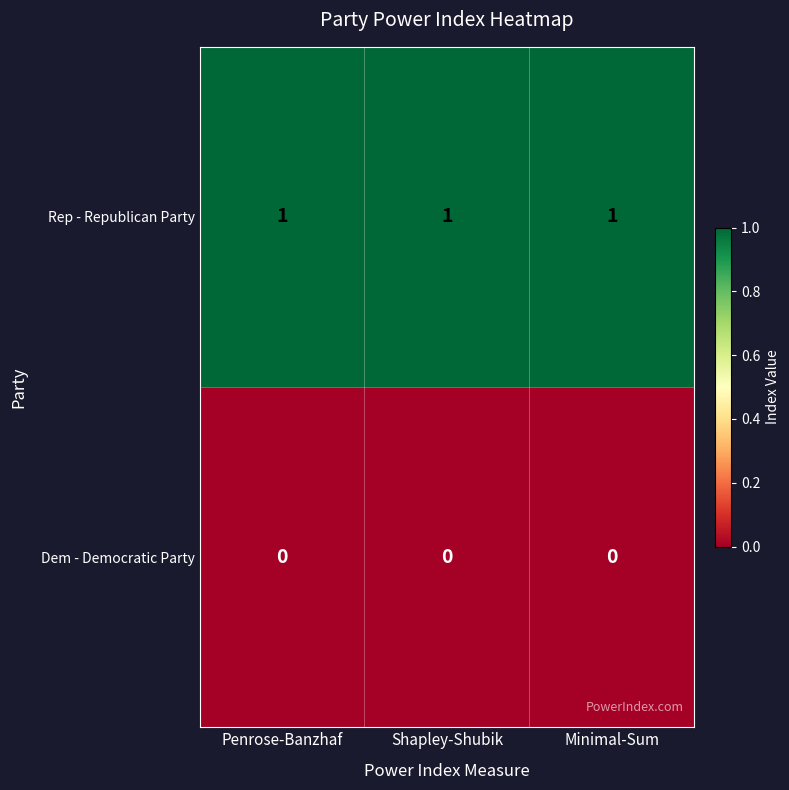

Rank the series at Minimal-Sum from lowest to highest value.

Dem - Democratic Party, Rep - Republican Party